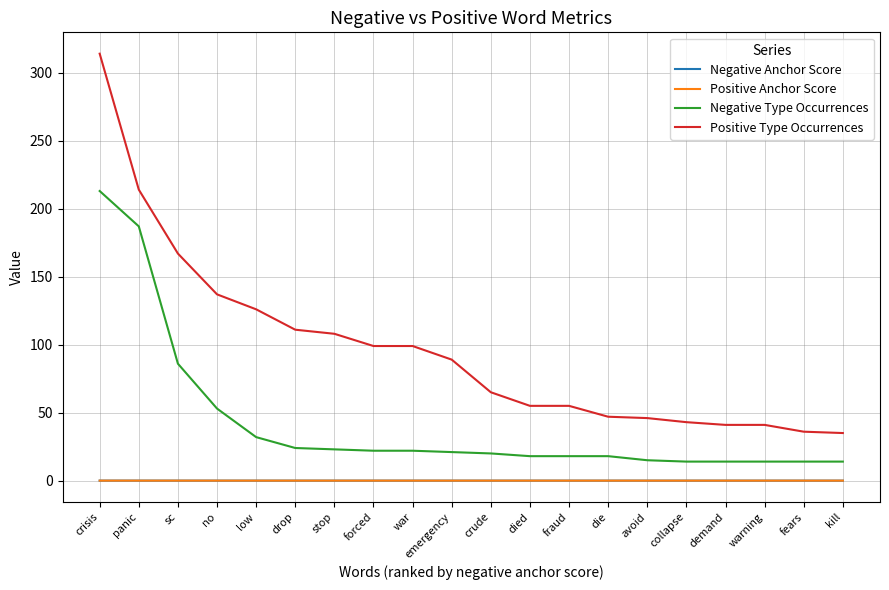

What are all the series names shown in the legend?

Negative Anchor Score, Positive Anchor Score, Negative Type Occurrences, Positive Type Occurrences